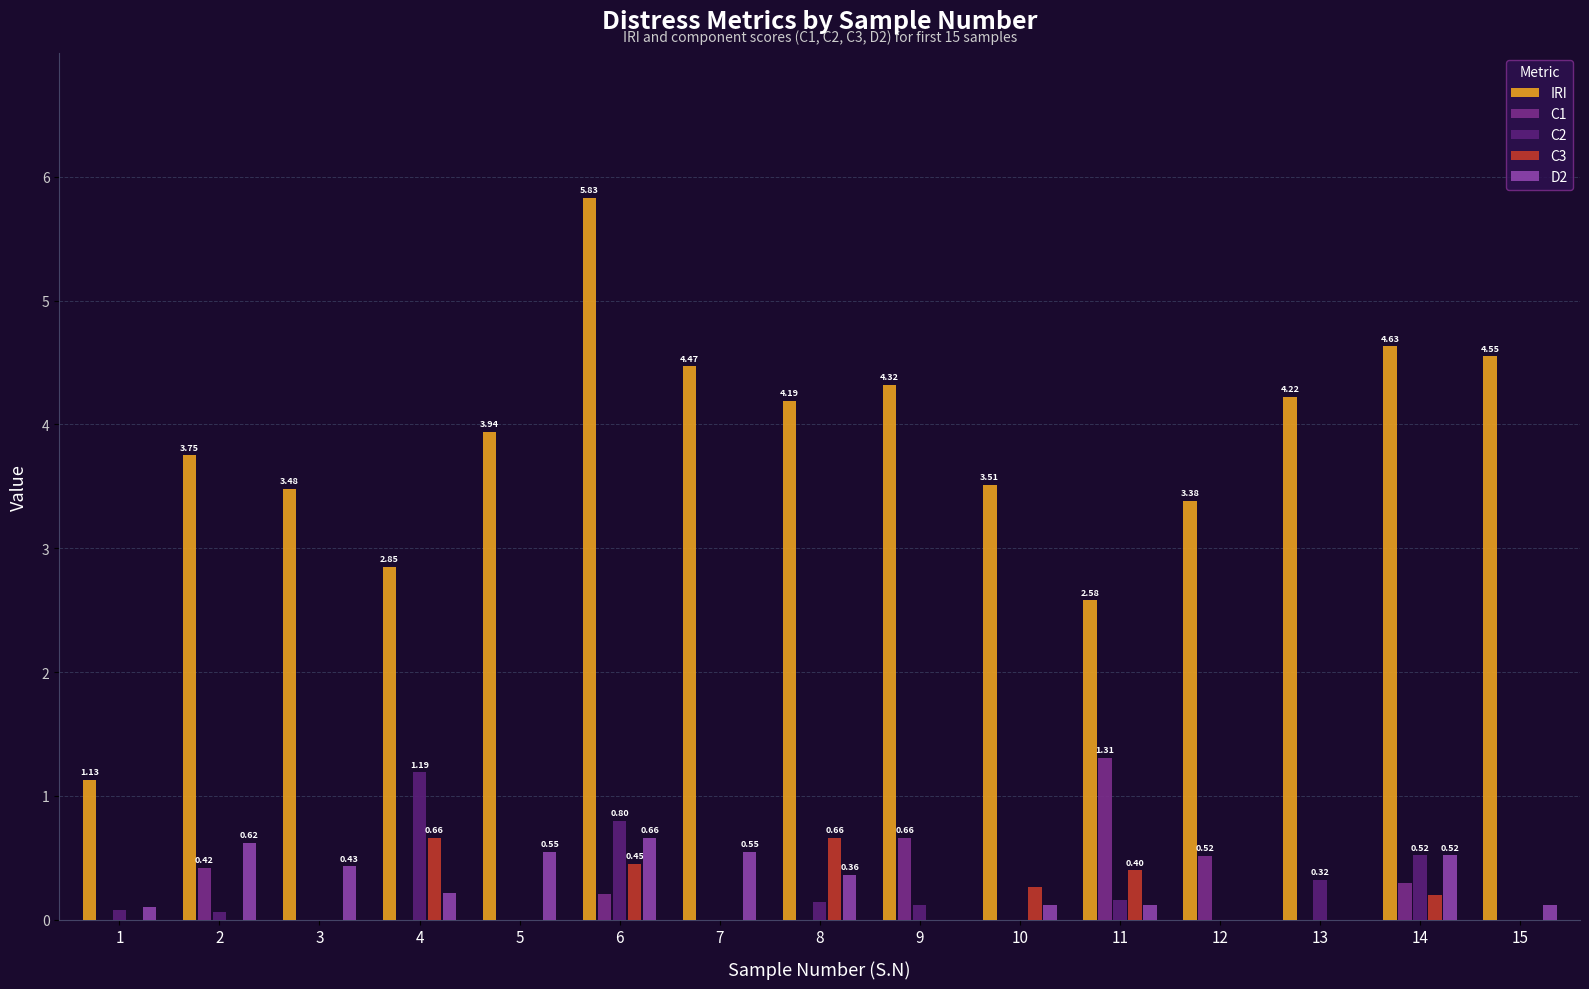

What is the difference between the D2 values at 8 and 15?

0.2